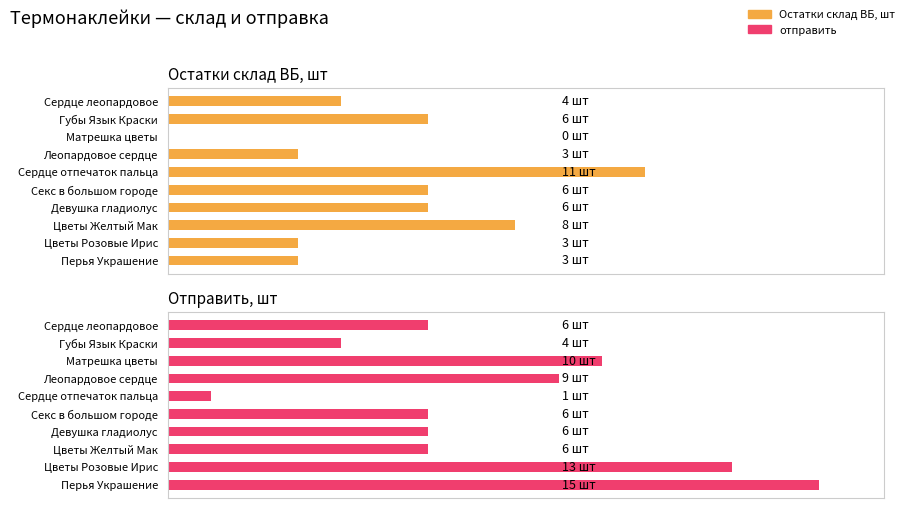

Where is Остатки склад ВБ, шт nearest to the value 5?

6